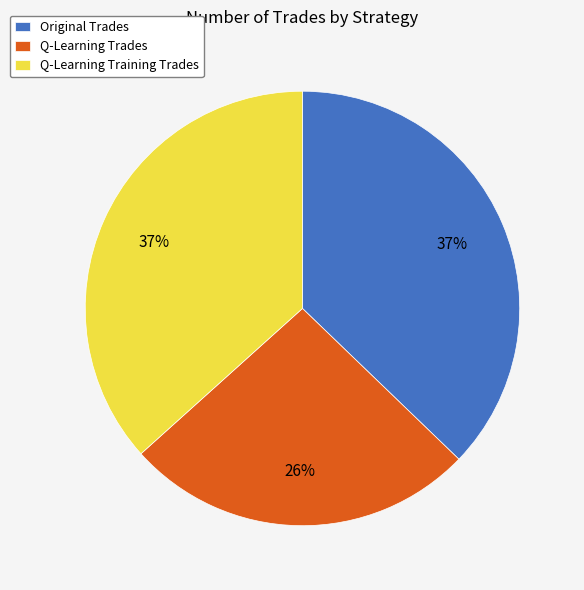

To the nearest percent, what is the difference between the largest and smallest slice percentages?

11%